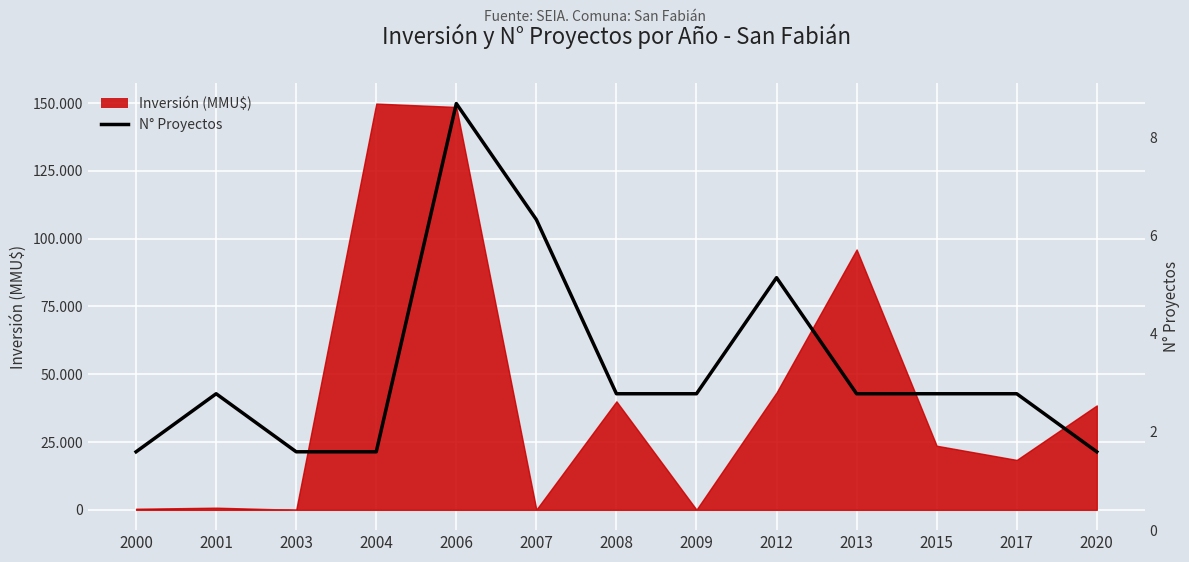

The value at 2006 is 149800. True or false?

True